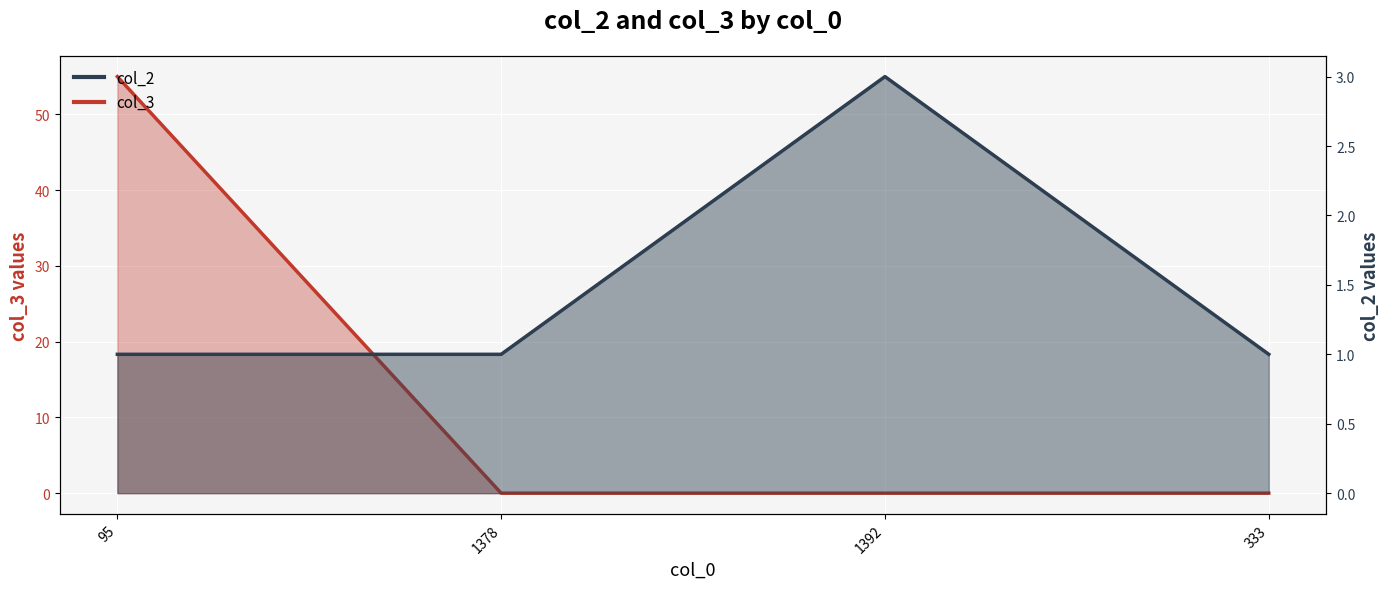

Which has a higher value, 1392 or 333?

1392